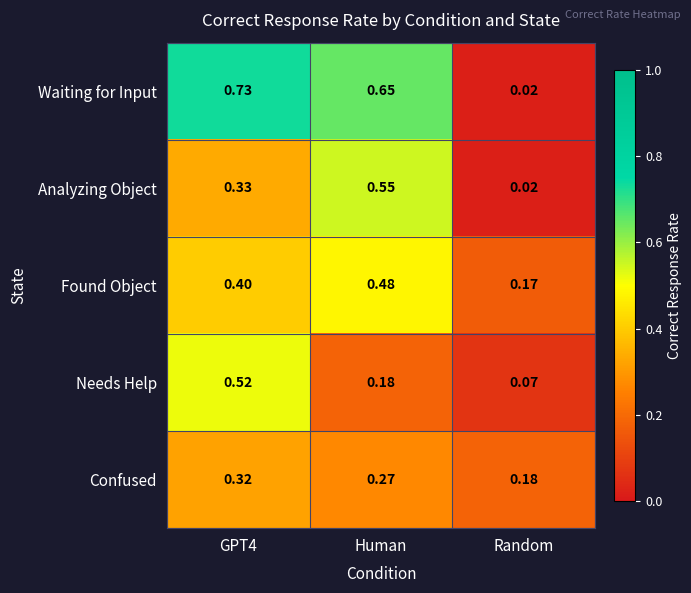

Between Human and Random, which series saw the biggest shift?

Waiting for Input